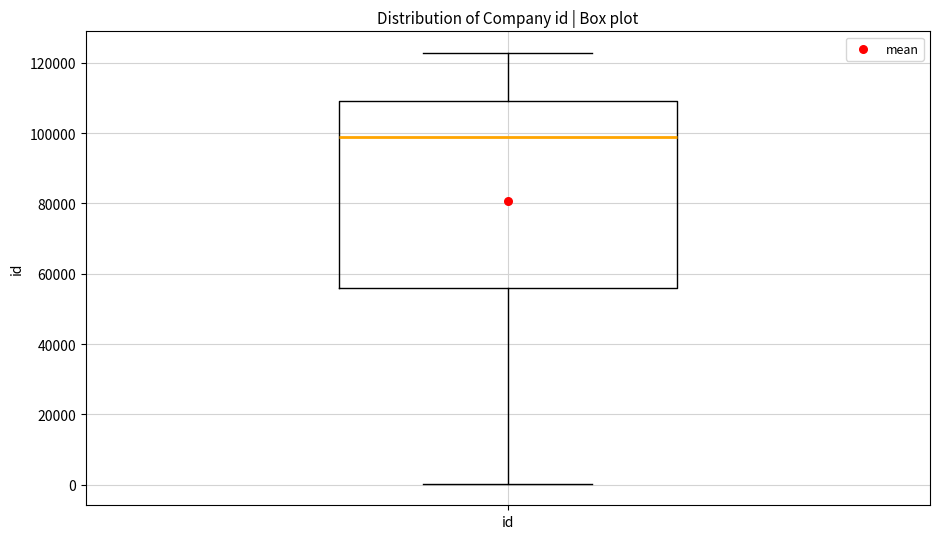

Transcribe this box plot: give where the median line is, the range the box spans, and where the two whiskers end, as read against the y-axis. The values are not printed on the chart, so give them approximately, as read against the axis.

median 98000, box 56000 to 110000, whiskers 0 to 122000